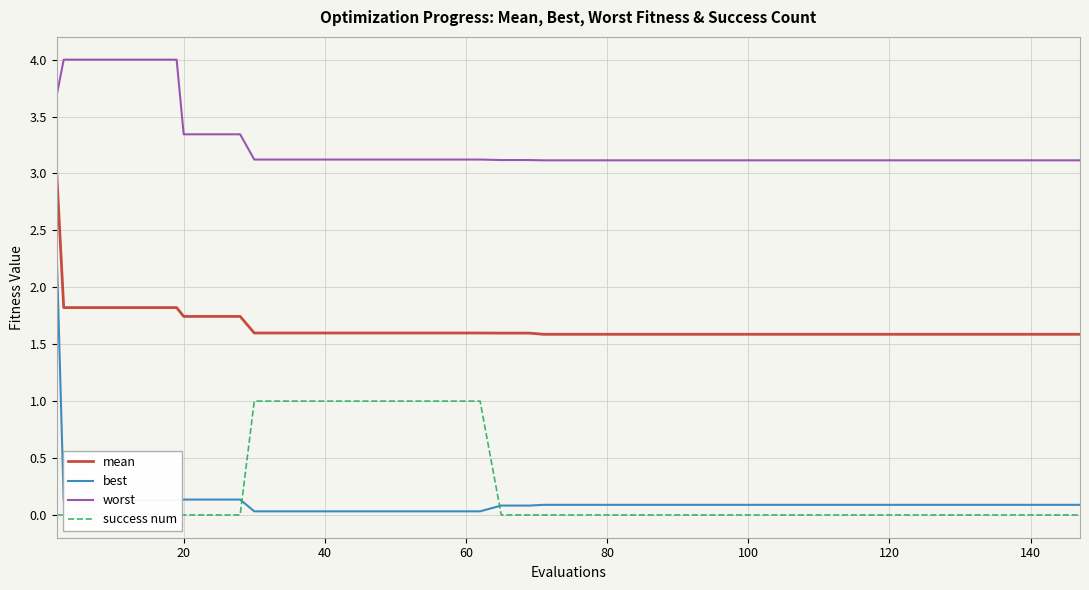

What are all the series names shown in the legend?

mean, best, worst, success num